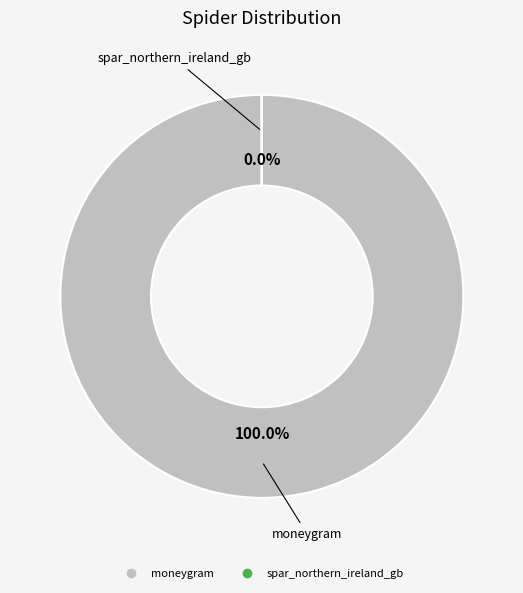

Does moneygram account for over 50% of the chart?

Yes